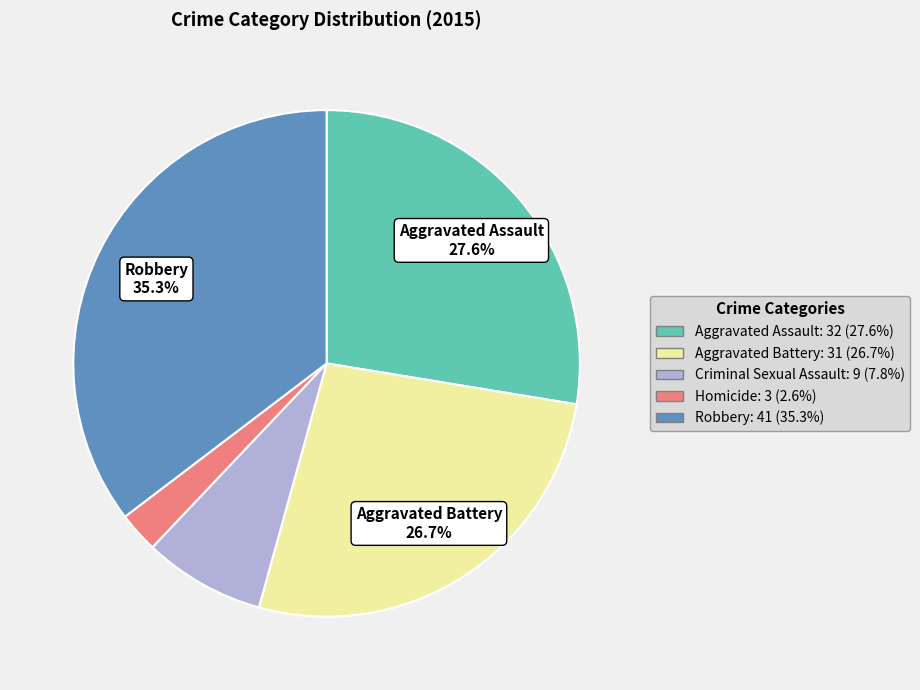

Which category has the biggest portion of the pie?

Robbery